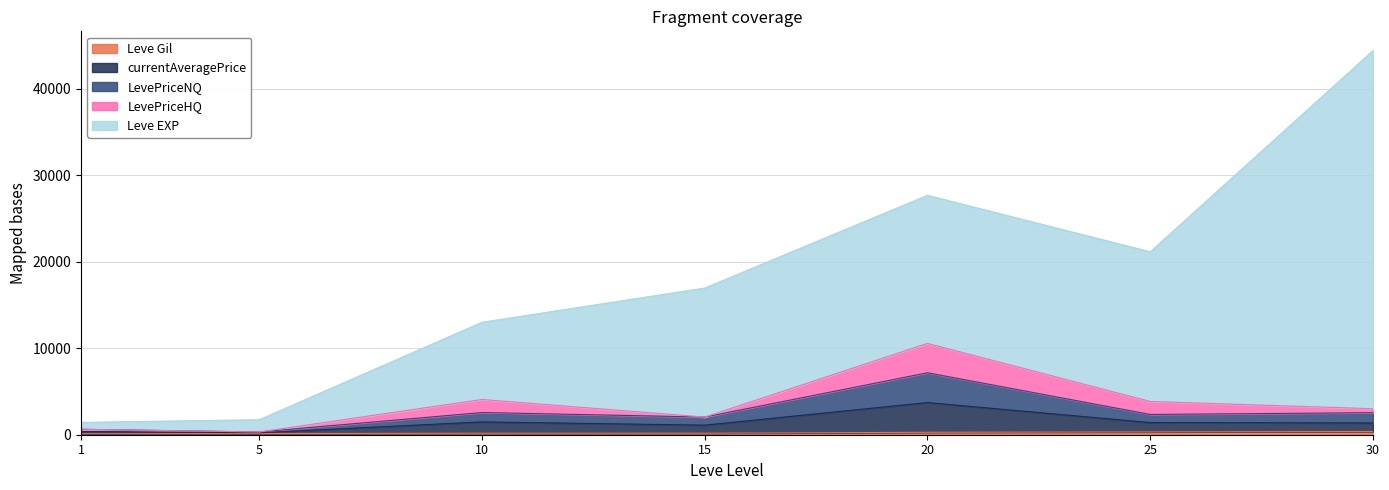

At which category is the sum across all series the highest?

30